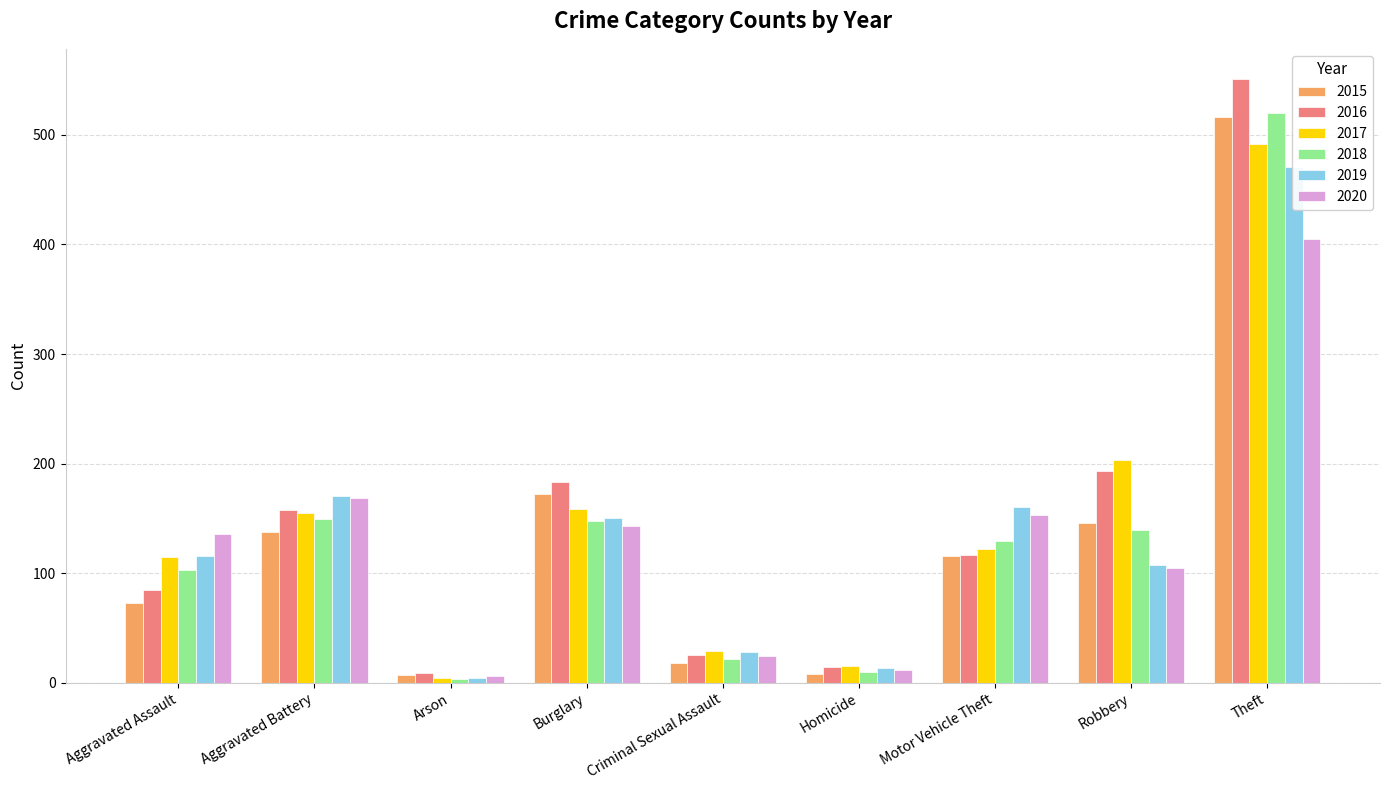

Which category has the highest value across all series?

Theft